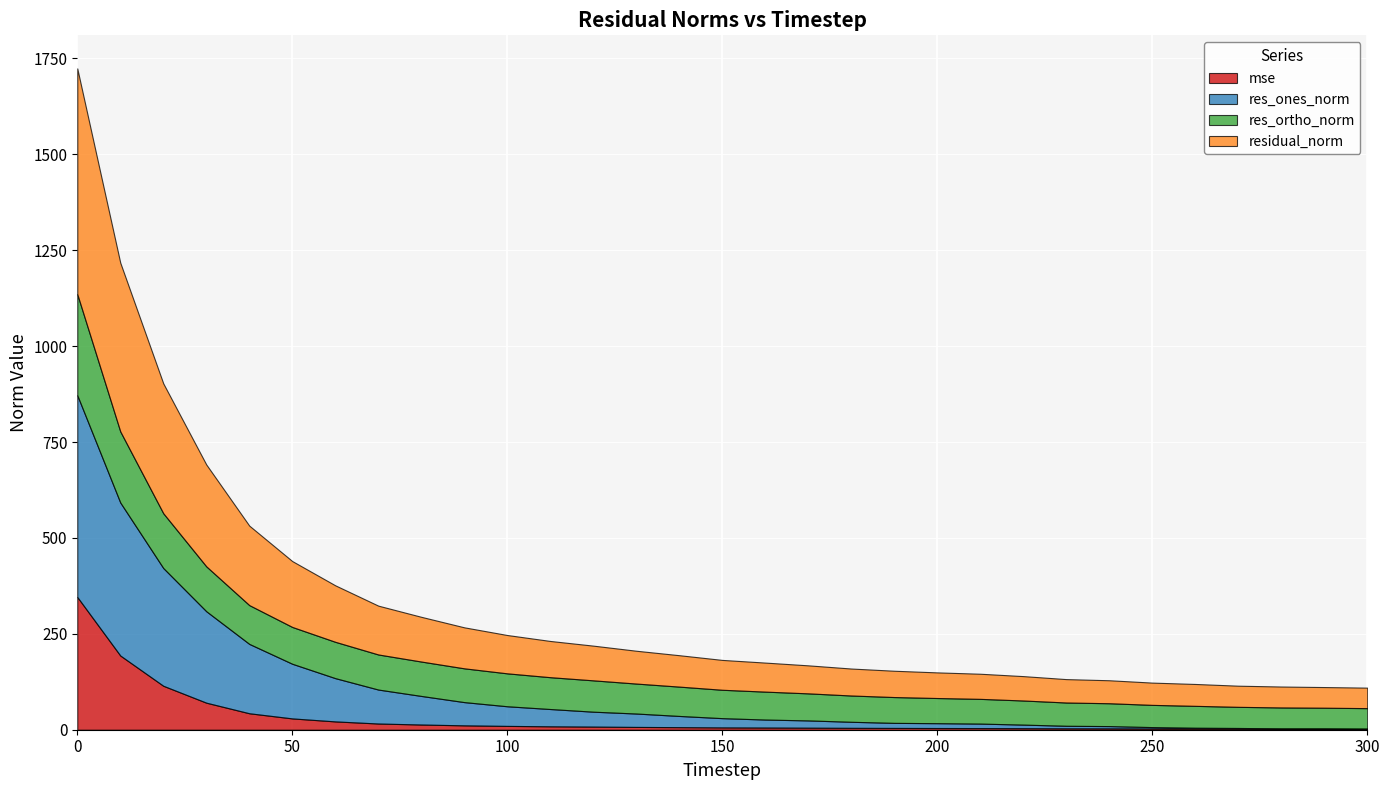

What is the value of the res_ortho_norm point at the 13th from the left?

81.7